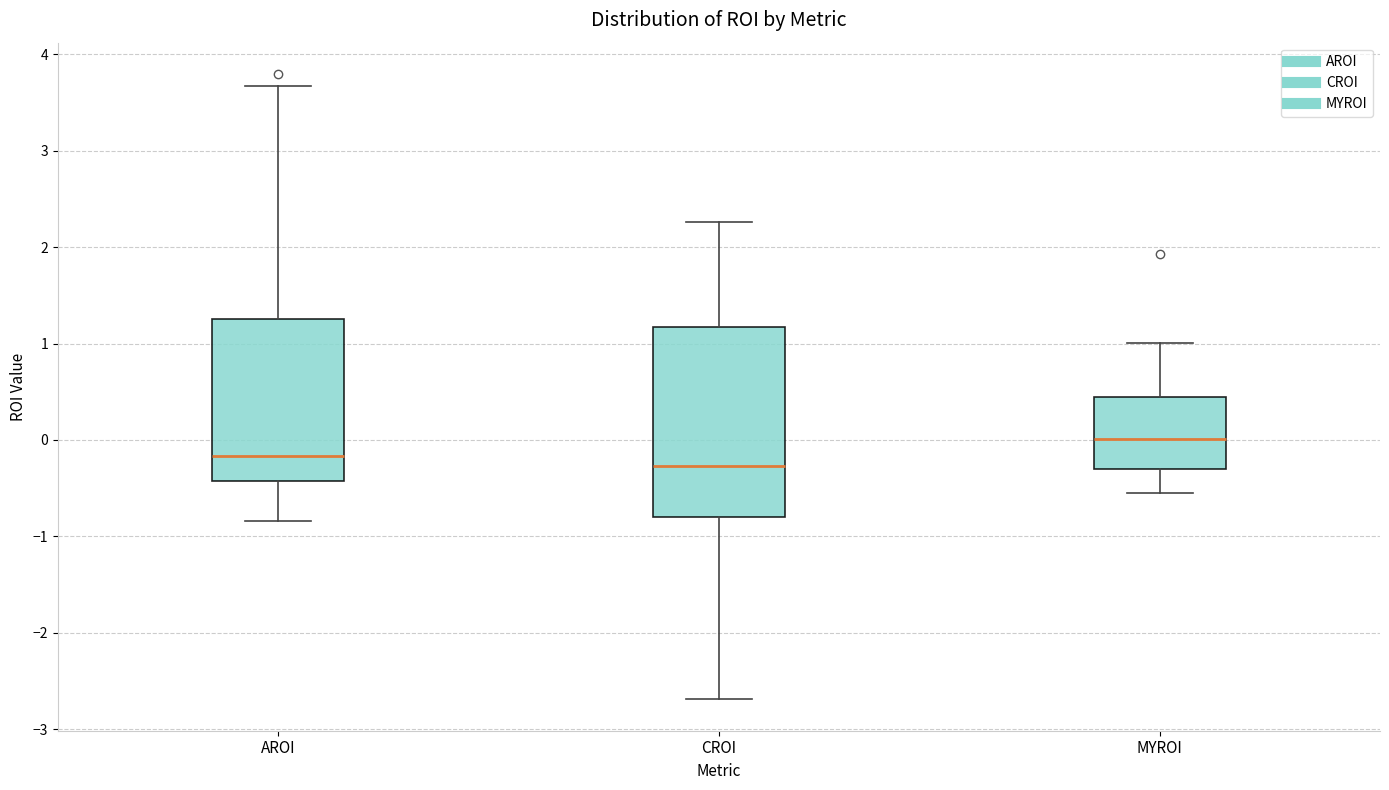

Reading left to right, read every box against the y-axis: the position of its median line, the range the box covers, and the ends of its whiskers. The values are not printed on the chart, so give them approximately, as read against the axis.

AROI: median -0.2, box -0.4 to 1.3, whiskers -0.8 to 3.7
CROI: median -0.3, box -0.8 to 1.2, whiskers -2.7 to 2.3
MYROI: median 0.0, box -0.3 to 0.4, whiskers -0.5 to 1.0